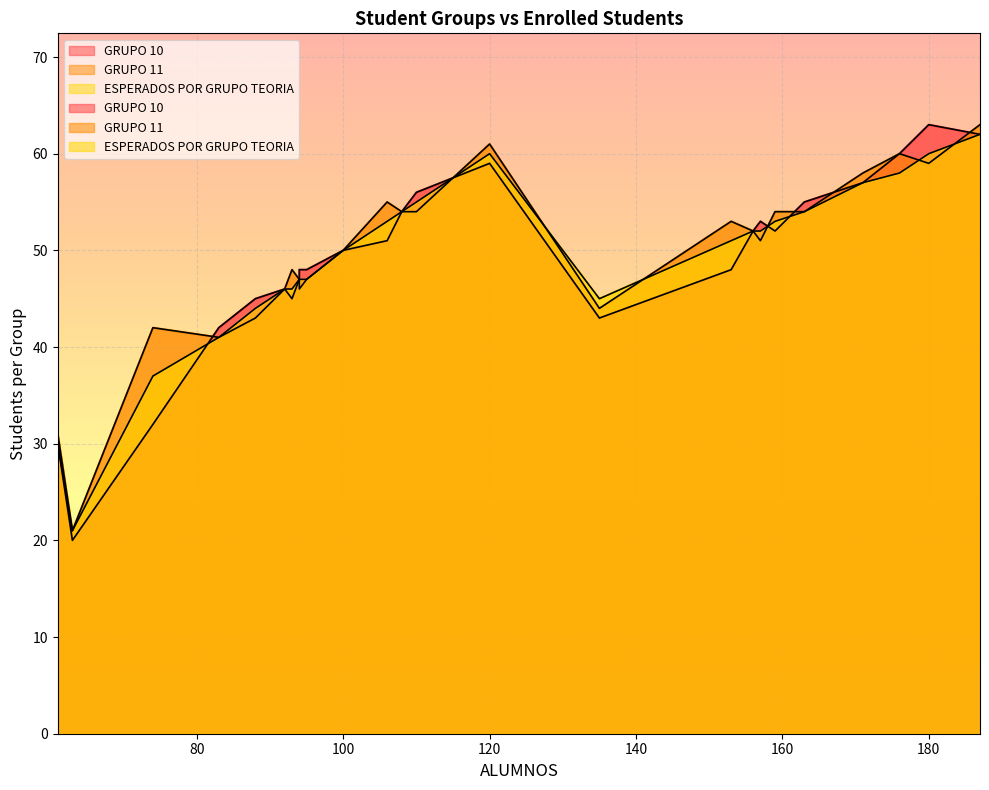

Between 106 and 171, which series saw the biggest shift?

GRUPO 10